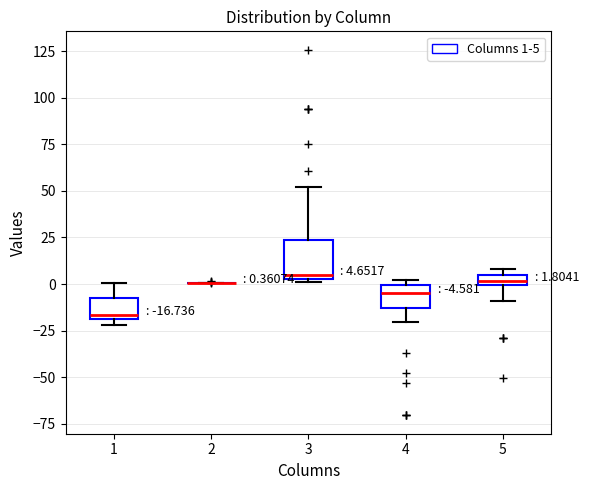

Which box is the tallest, from its lower edge to its upper edge?

3